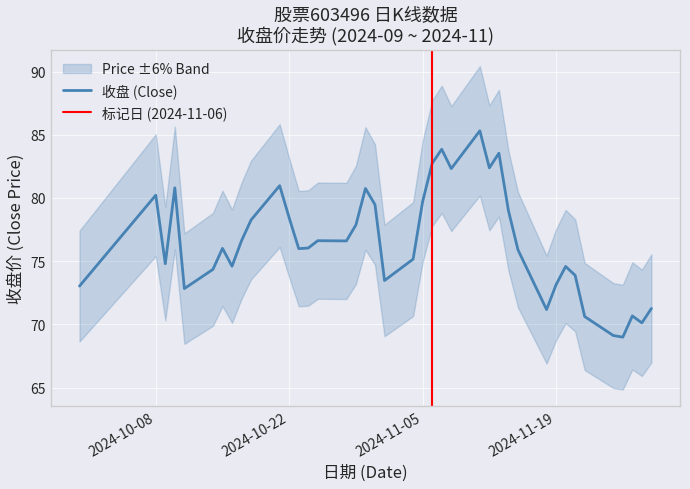

How many lines are shown in the chart?

1